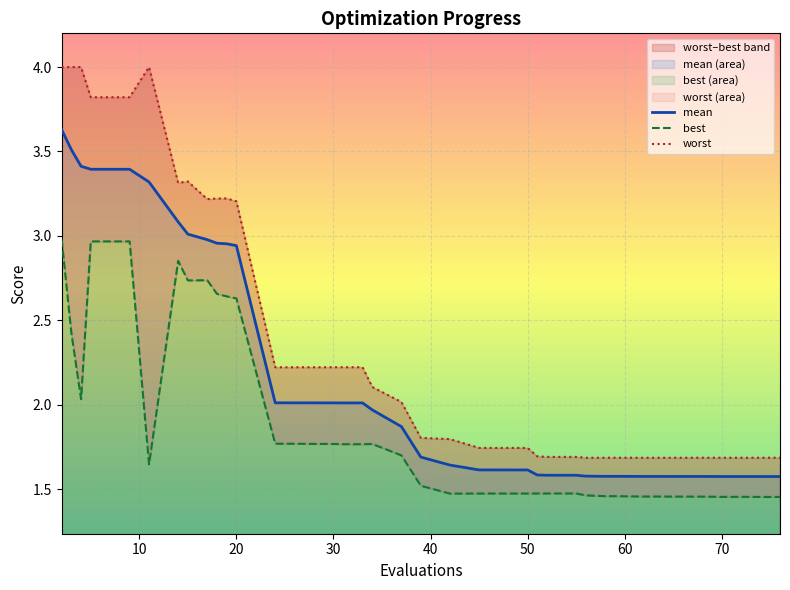

What are all the series names shown in the legend?

mean, best, worst